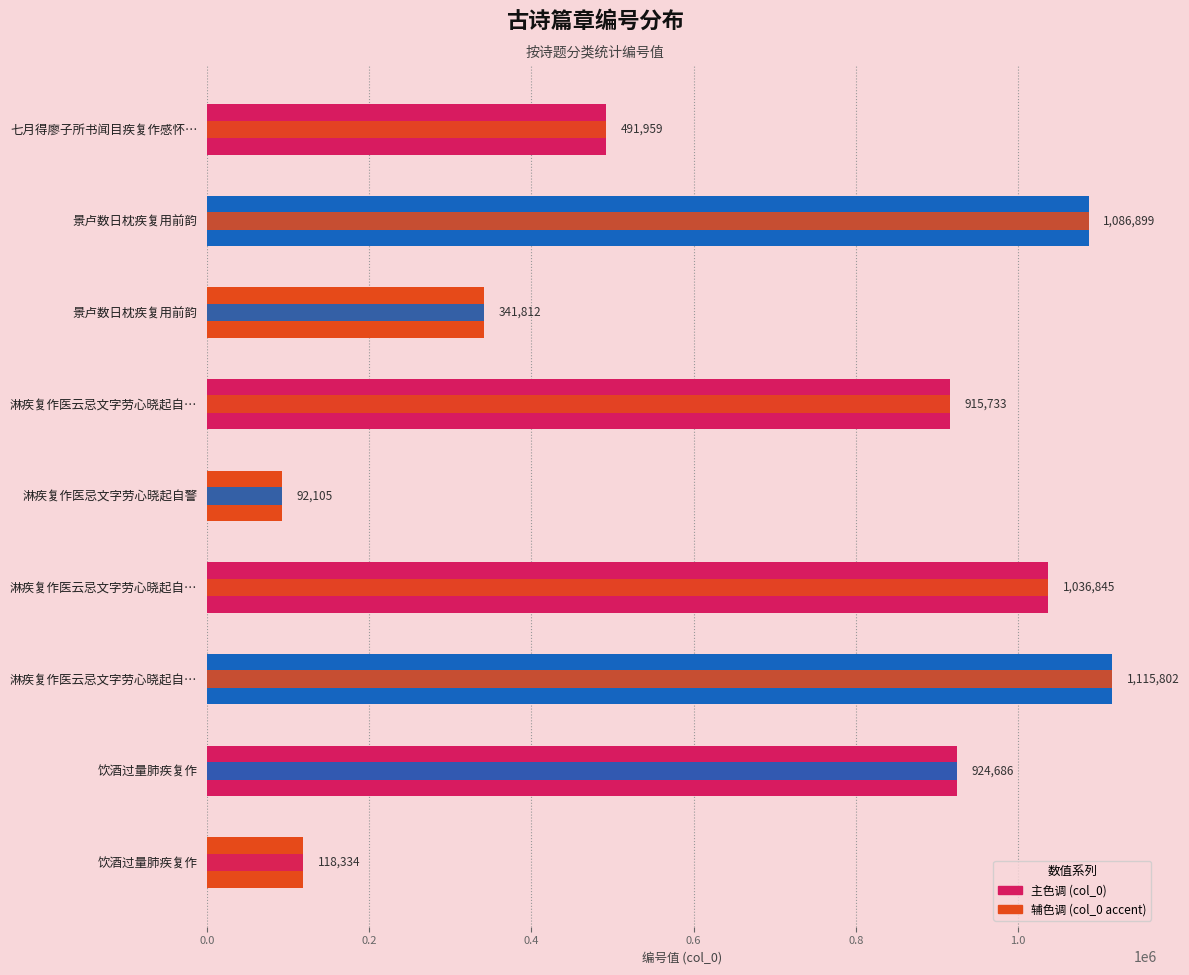

The value at 景卢数日枕疾复用前韵 is 1692463. True or false?

False